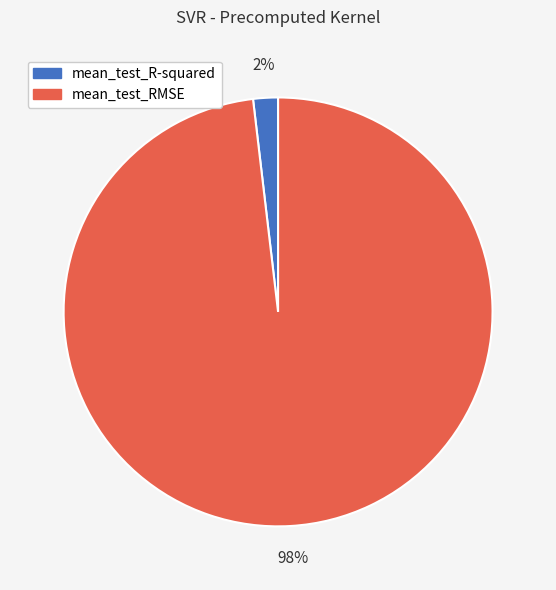

How many segments does this pie chart have?

2